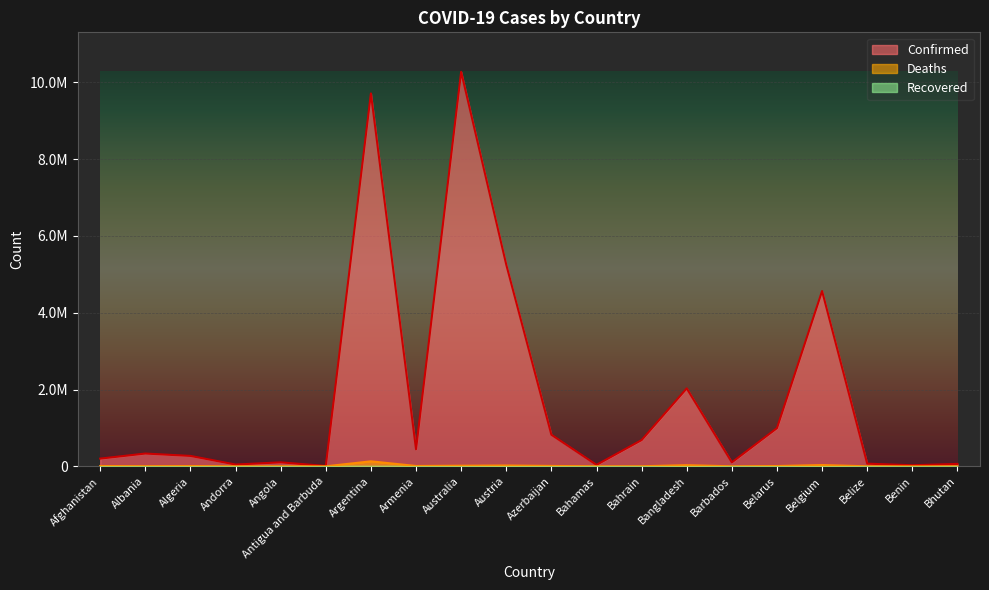

Which series has the largest range (max minus min)?

Confirmed